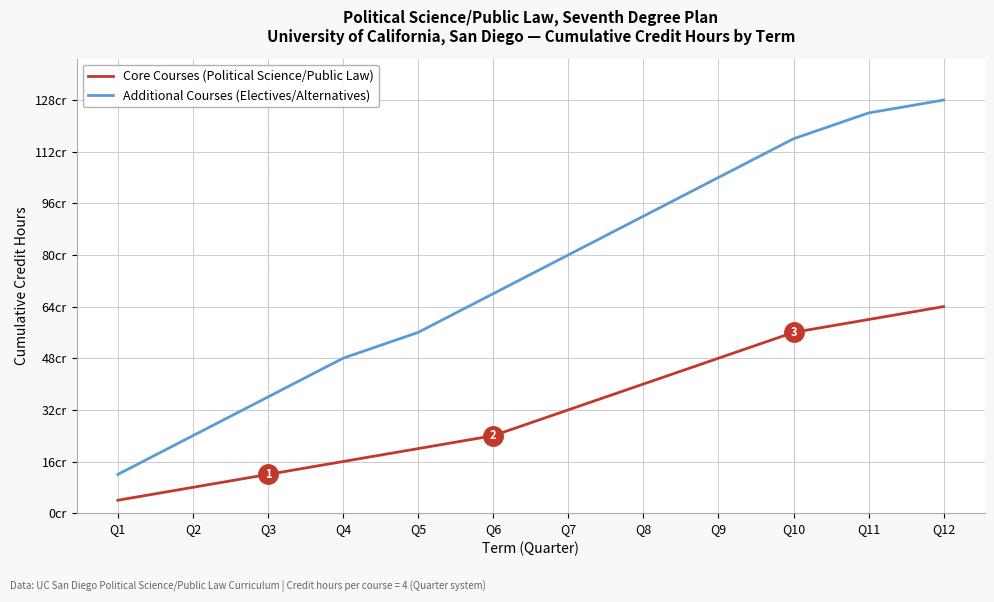

Where is Additional Courses (Electives/Alternatives) nearest to the value 70?

Q6